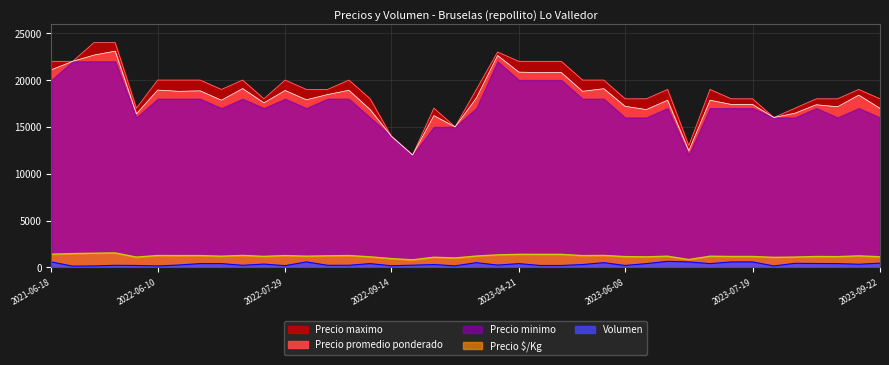

Read the Volumen value at 2023-05-23, to the nearest 100.

500